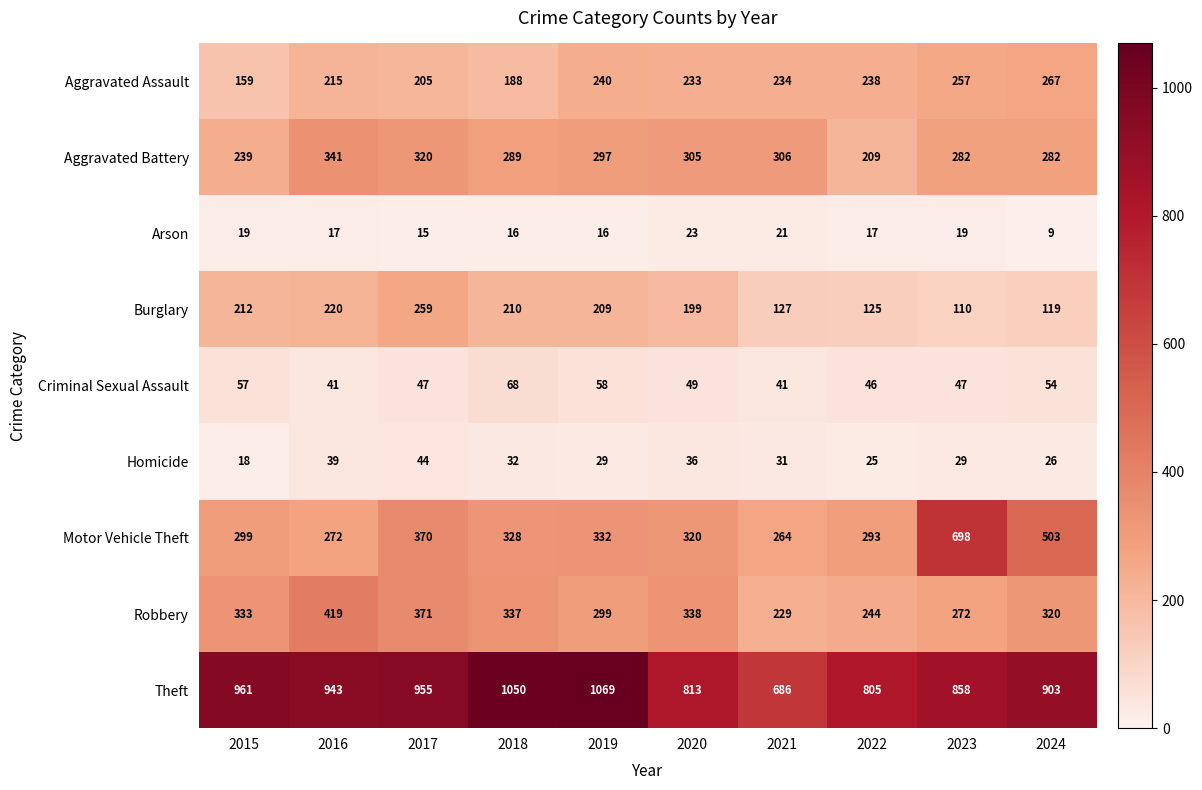

Where does the Aggravated Assault series first go above 234?

2019